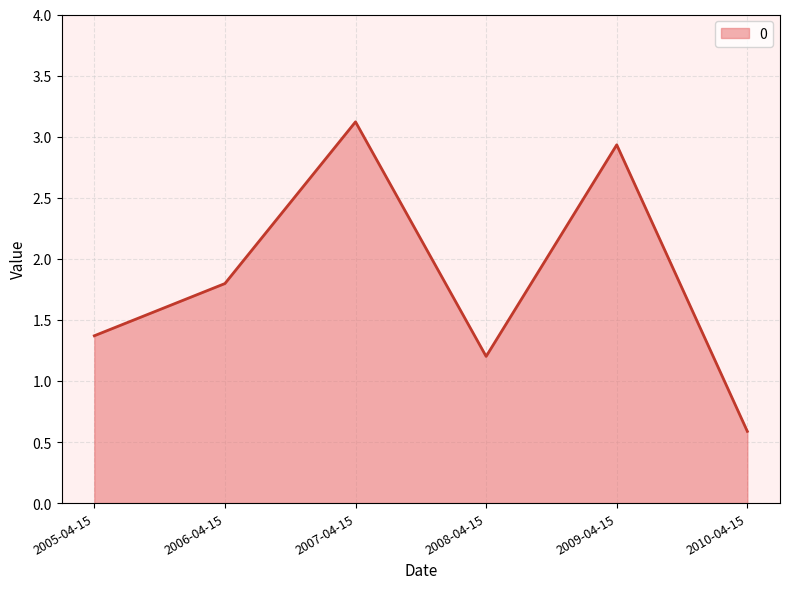

Where is the data nearest to the value 1?

2008-04-15